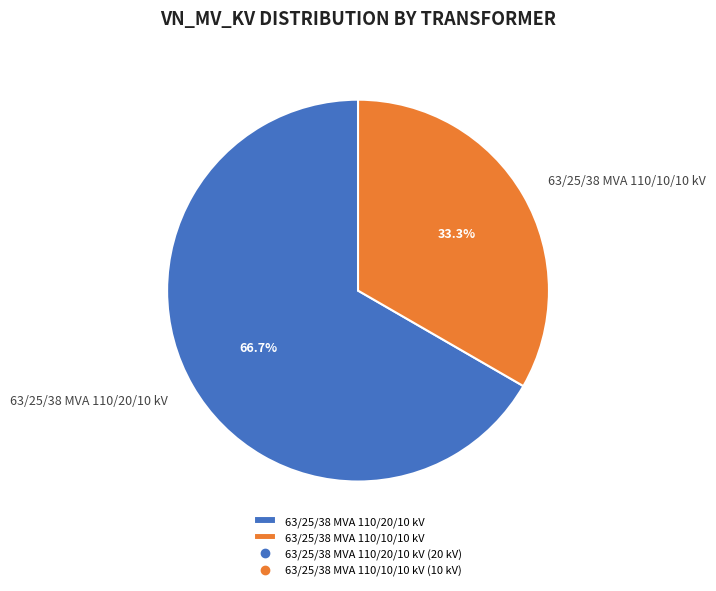

To the nearest percent, what is the average slice percentage?

50%